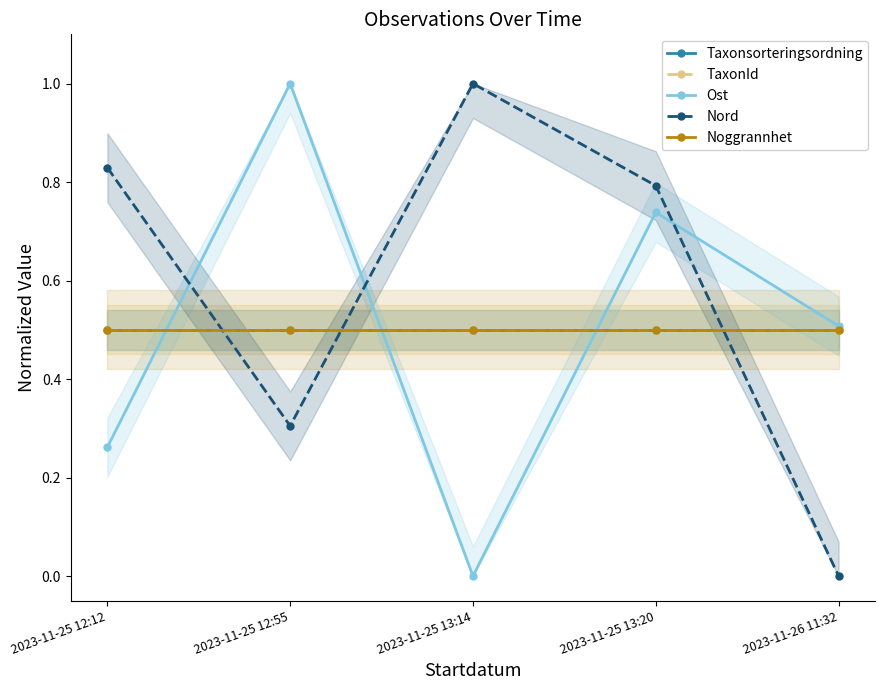

At which category does Nord reach its first local valley?

2023-11-25 12:55